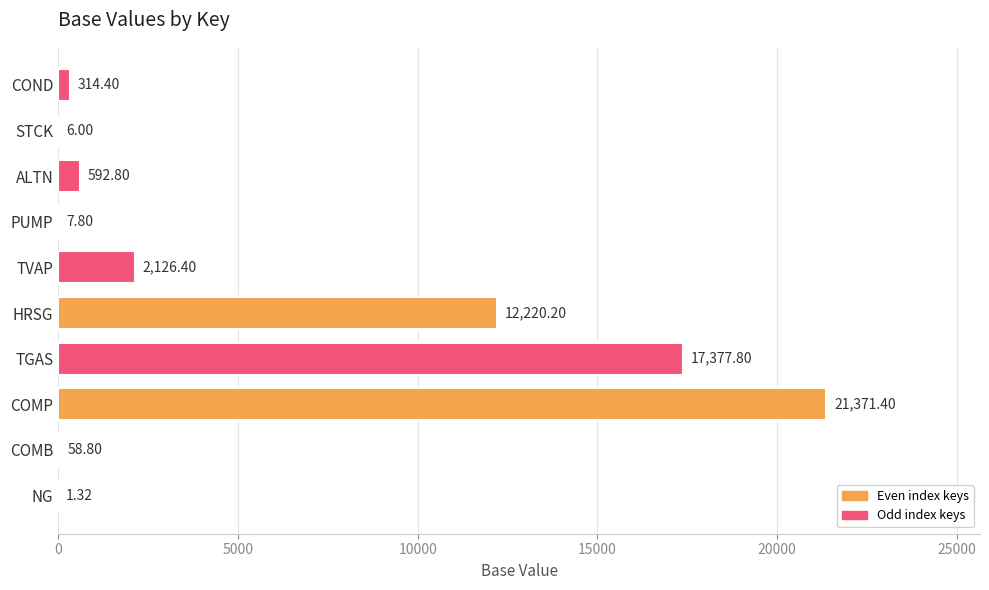

Which category has the highest value across all series?

COMP